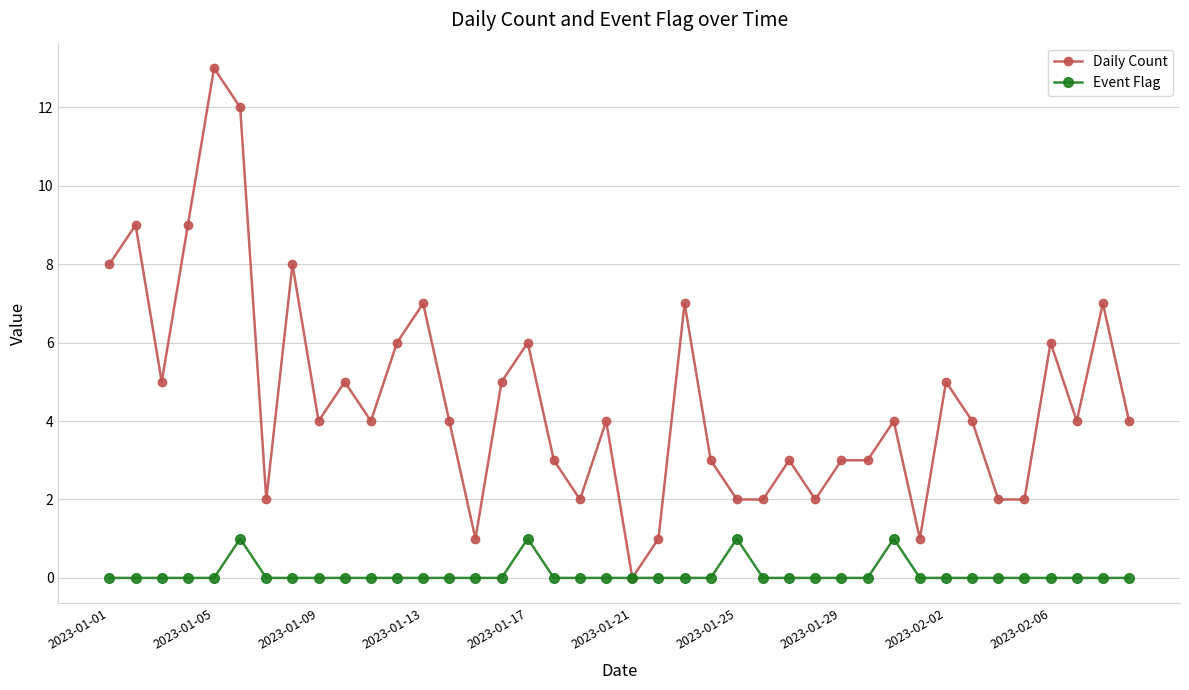

List the series in order of their overall mean, lowest first.

Event Flag, Daily Count